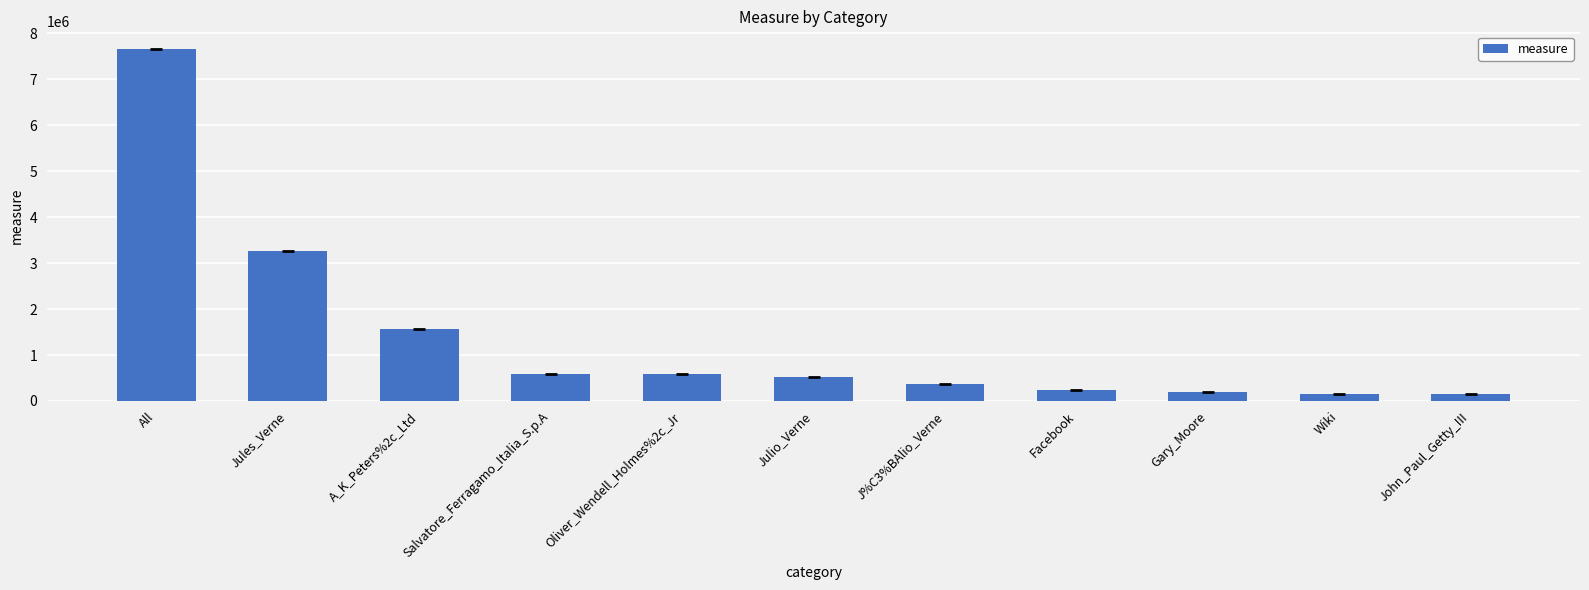

The value at John_Paul_Getty_III is 160413. True or false?

True